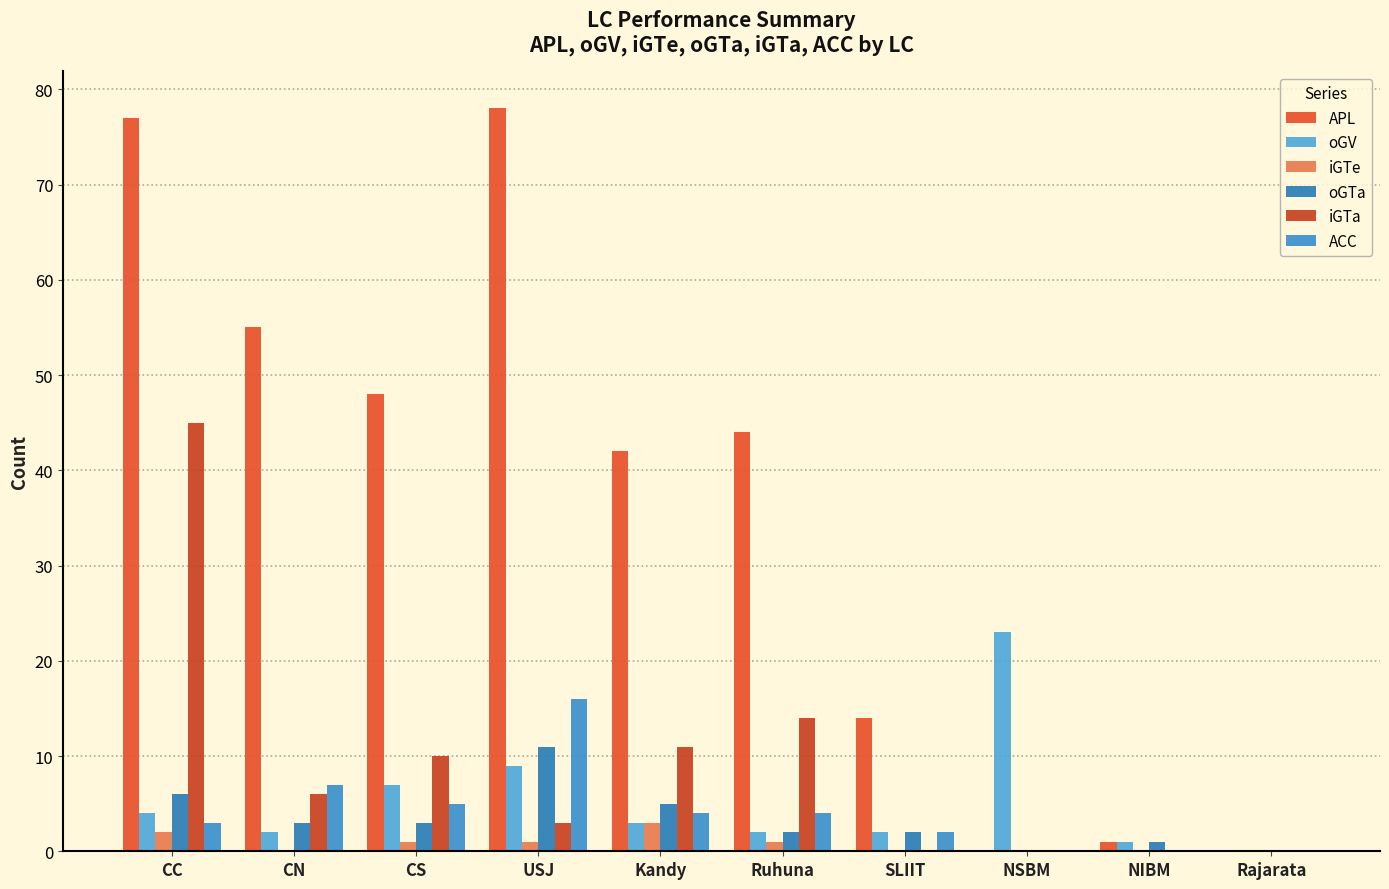

Rank the series by their maximum value, from highest to lowest.

APL, iGTa, oGV, ACC, oGTa, iGTe